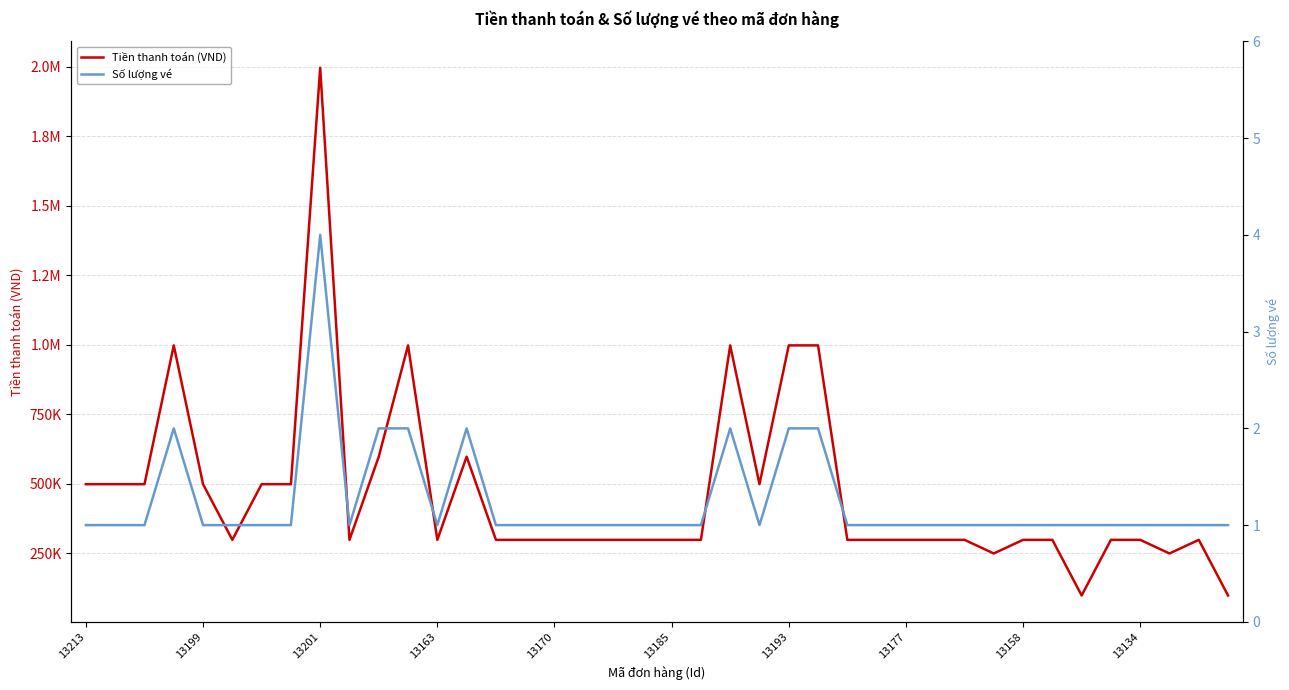

What is the approximate value of Số lượng vé at 29?

1